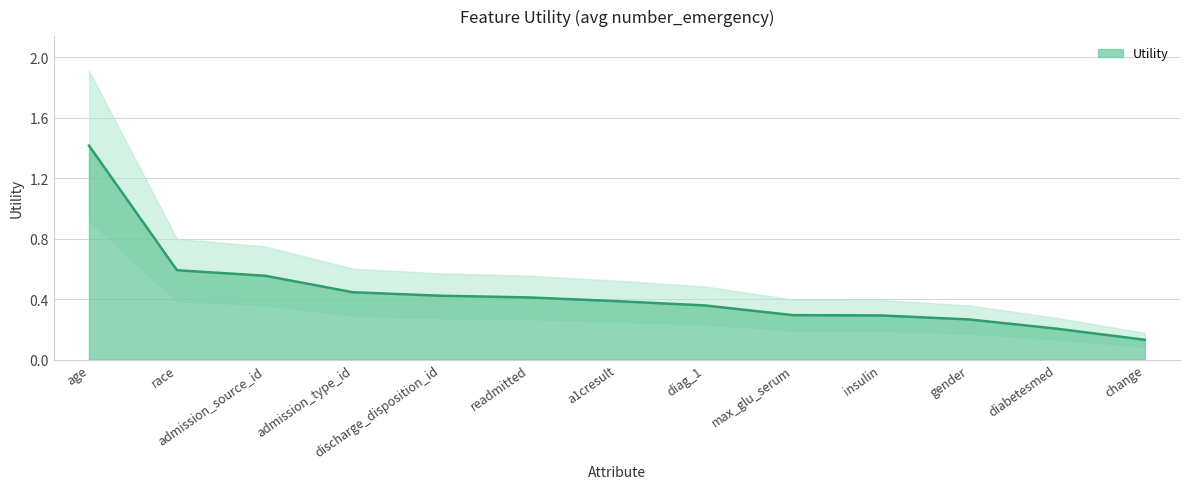

Rank the categories by value from lowest to highest.

change, diabetesmed, gender, insulin, max_glu_serum, diag_1, a1cresult, readmitted, discharge_disposition_id, admission_type_id, admission_source_id, race, age